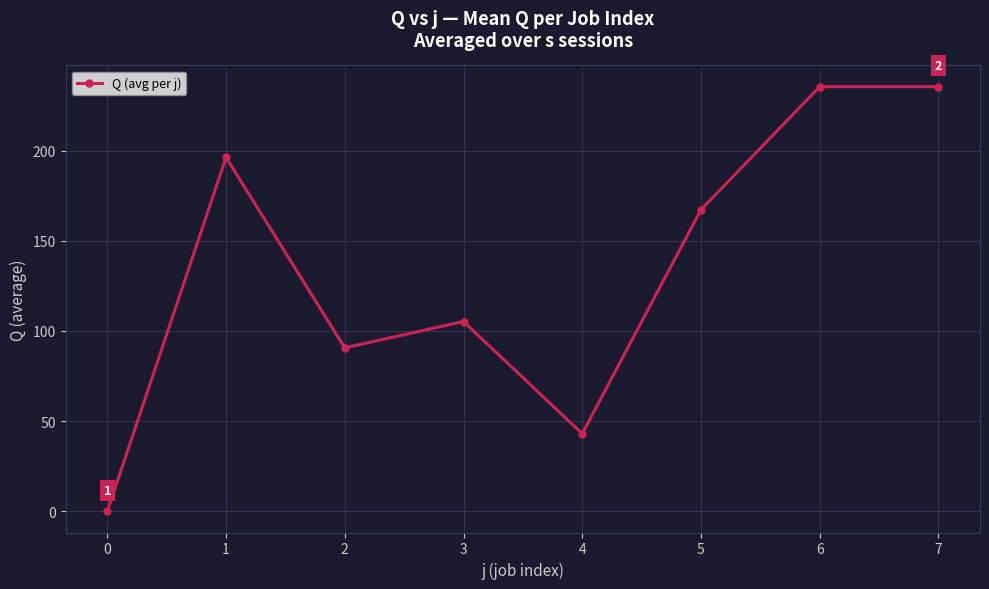

Between 4 and 5, which is larger?

5